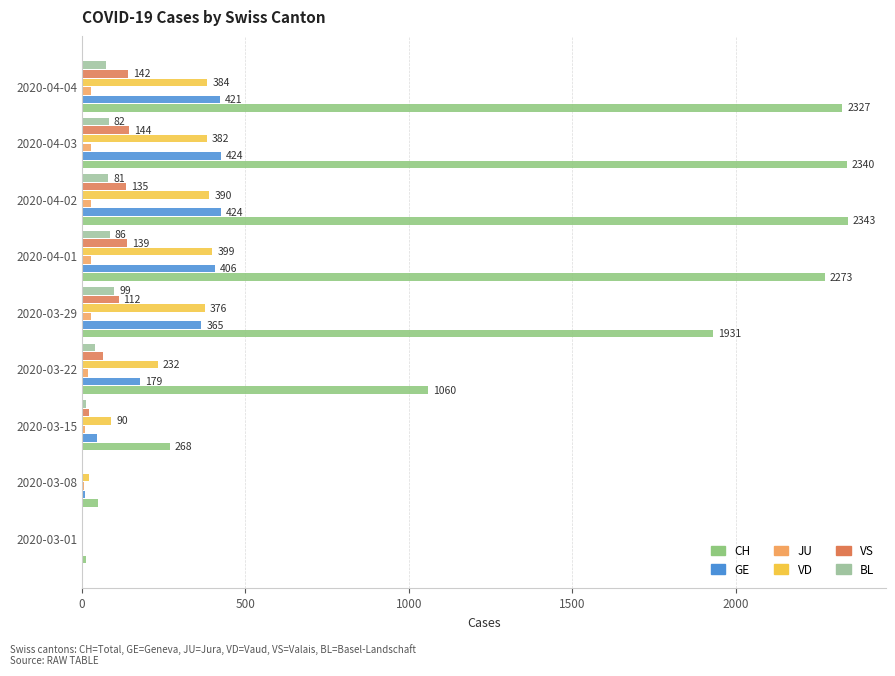

What is the sum of all VD values?

2279